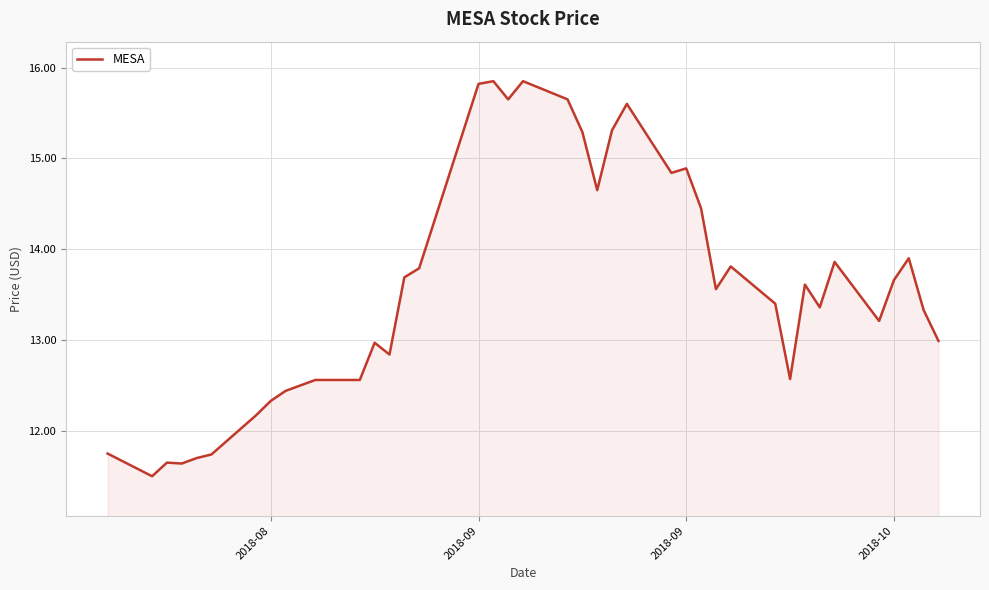

Count the number of data series in this chart.

1